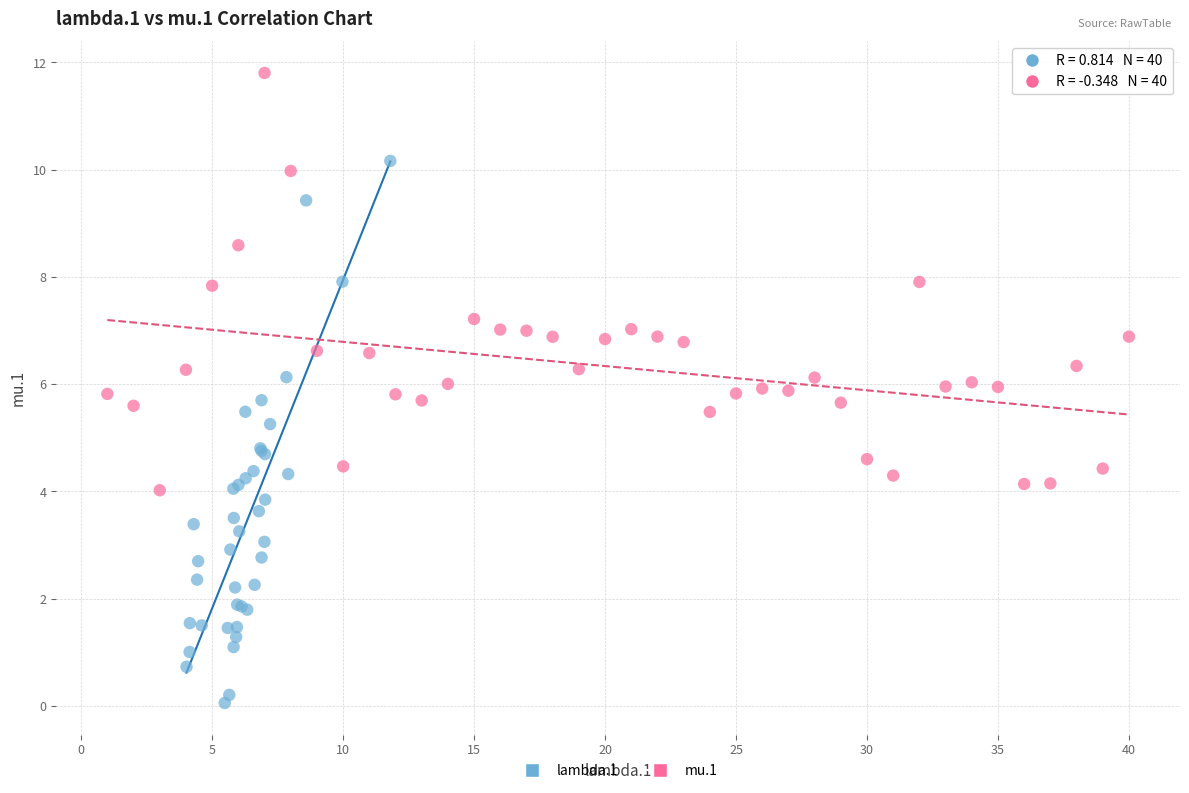

Which series contains the lowest Y value?

lambda.1